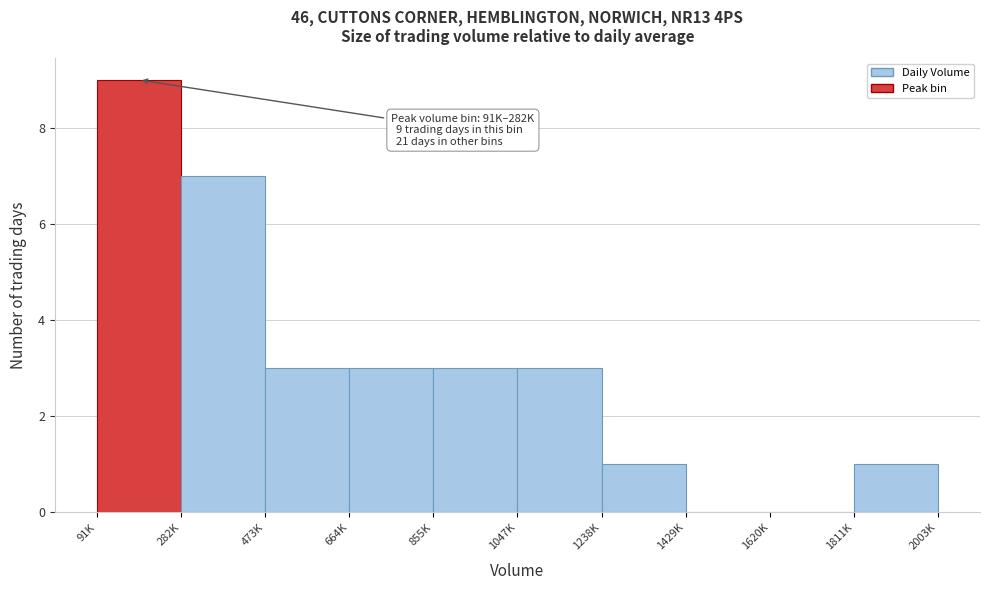

Reading left to right, transcribe all the data shown in this chart.

91K=9	282K=7	473K=3	664K=3	855K=3	1047K=3	1238K=1	1429K=0	1620K=0	1811K=1